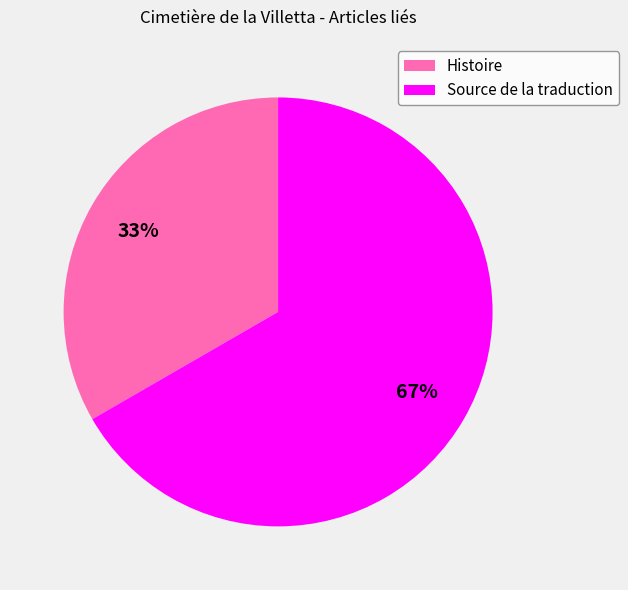

Do Source de la traduction and Histoire together represent more than half of the pie?

Yes